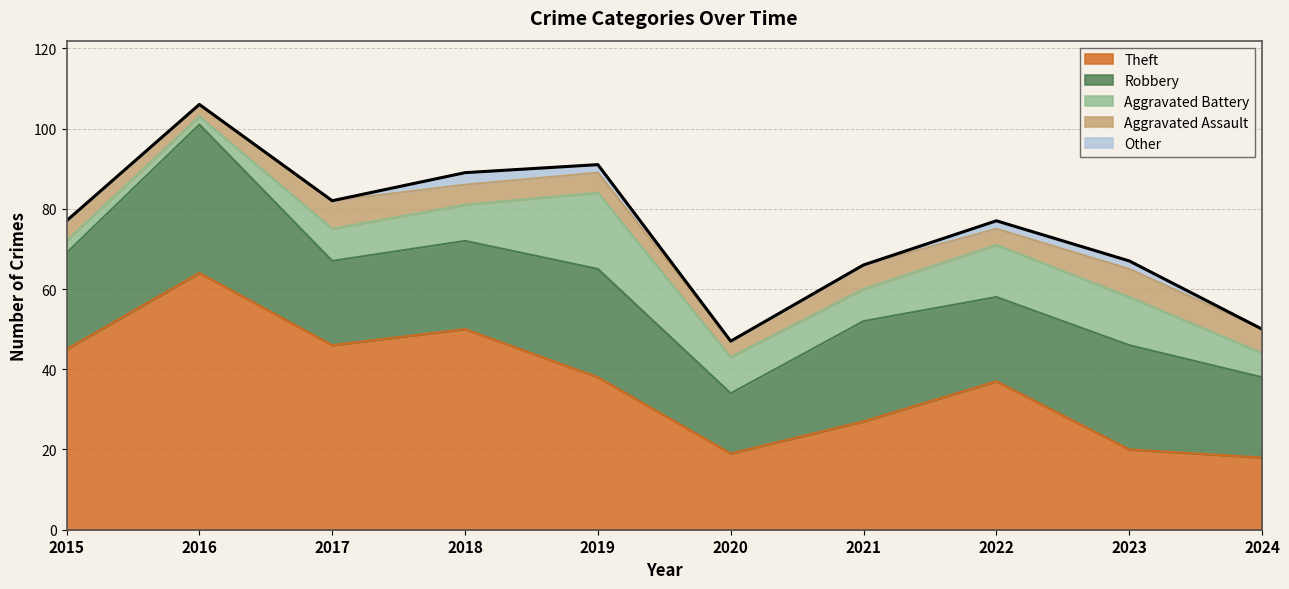

The Aggravated Battery series shows 2 at 2016. True or false?

True